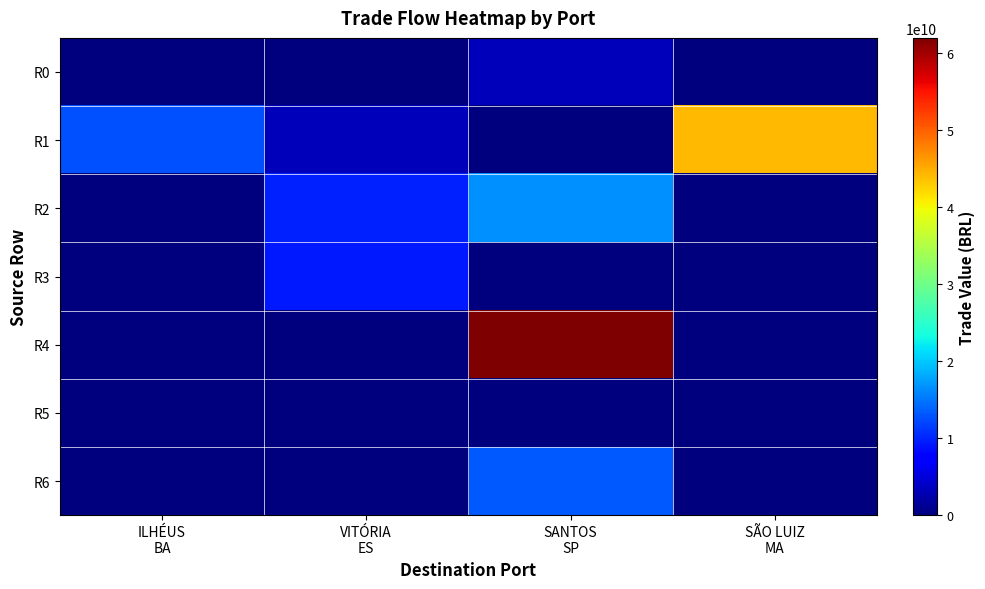

At how many categories does at least one series exceed 20760829725?

2